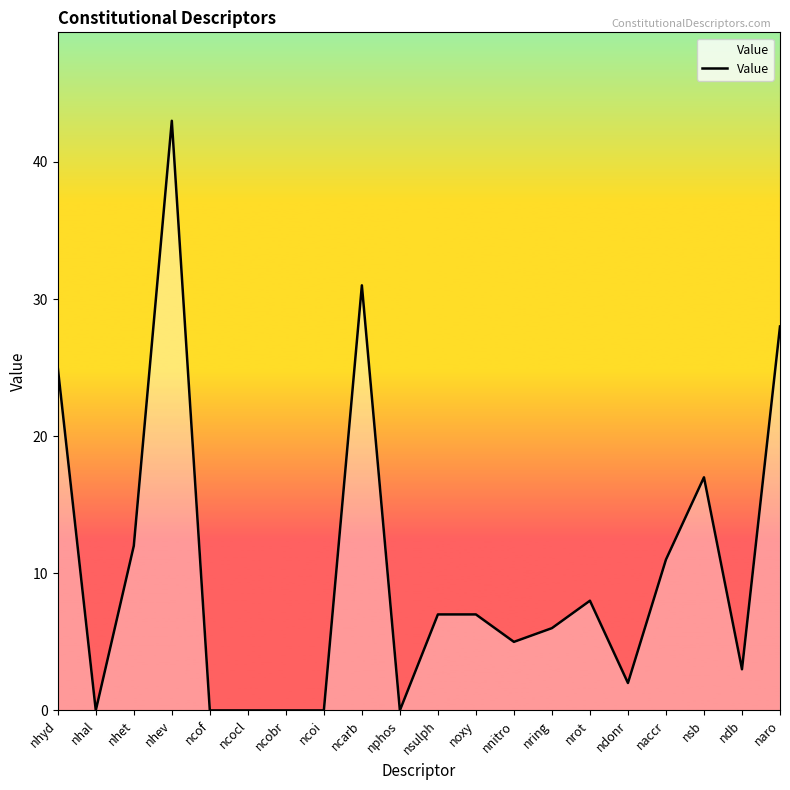

Reading left to right, list all the values displayed in this chart.

nhyd=25	nhal=0	nhet=12	nhev=43	ncof=0	ncocl=0	ncobr=0	ncoi=0	ncarb=31	nphos=0	nsulph=7	noxy=7	nnitro=5	nring=6	nrot=8	ndonr=2	naccr=11	nsb=17	ndb=3	naro=28